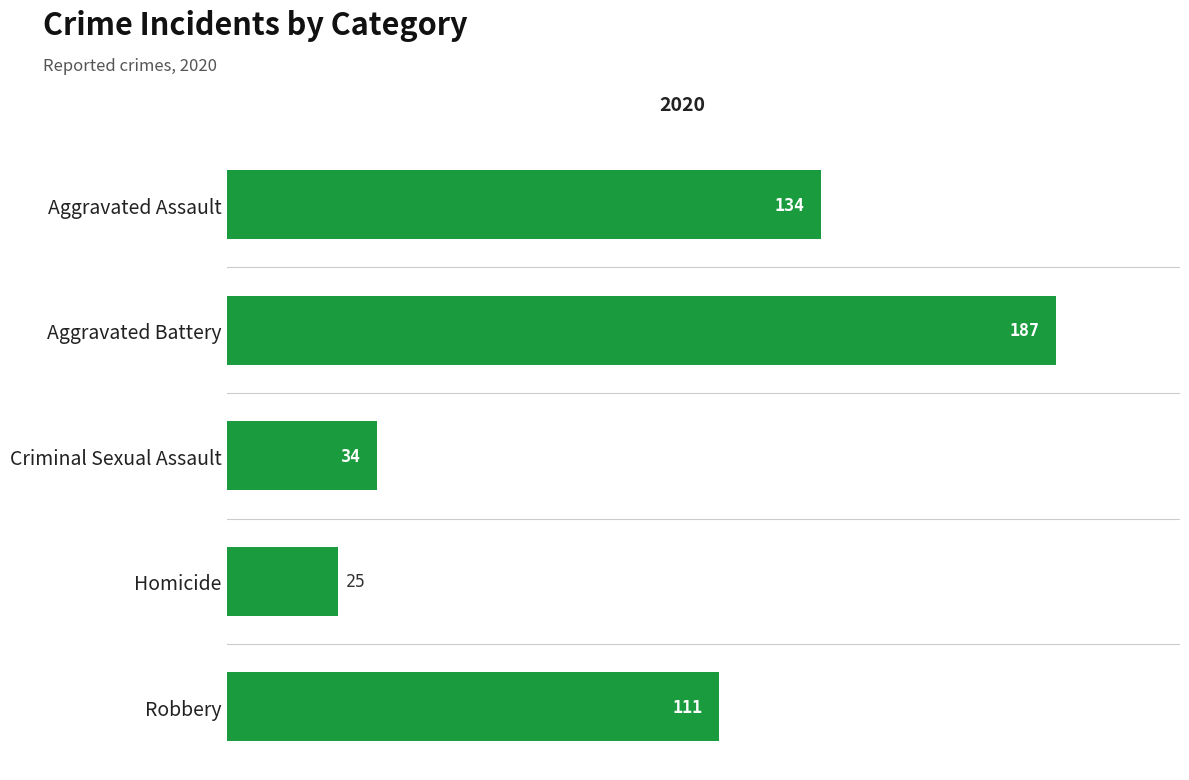

How many values are below 111?

2